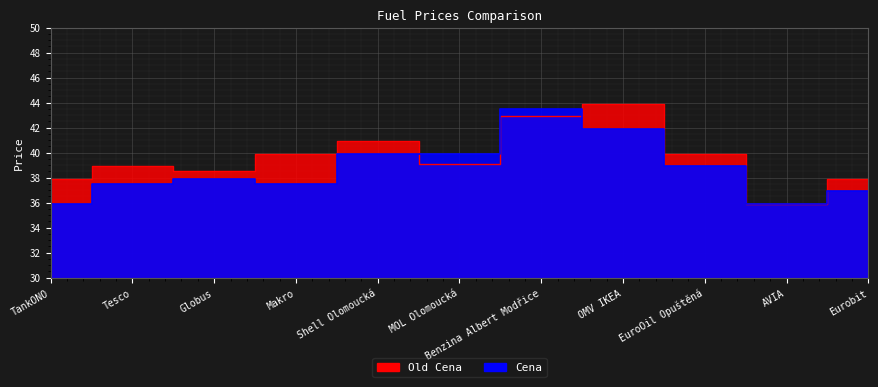

True or false: Cena and Old Cena cross at least once.

True